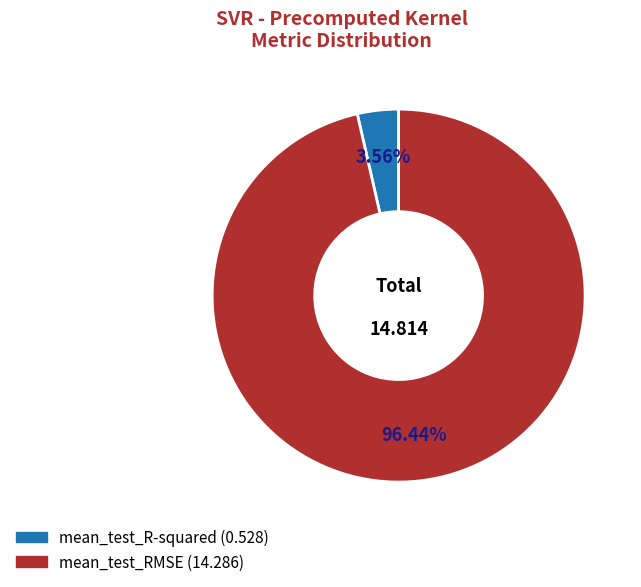

To the nearest percent, what percentage of the pie is mean_test_R-squared?

4%